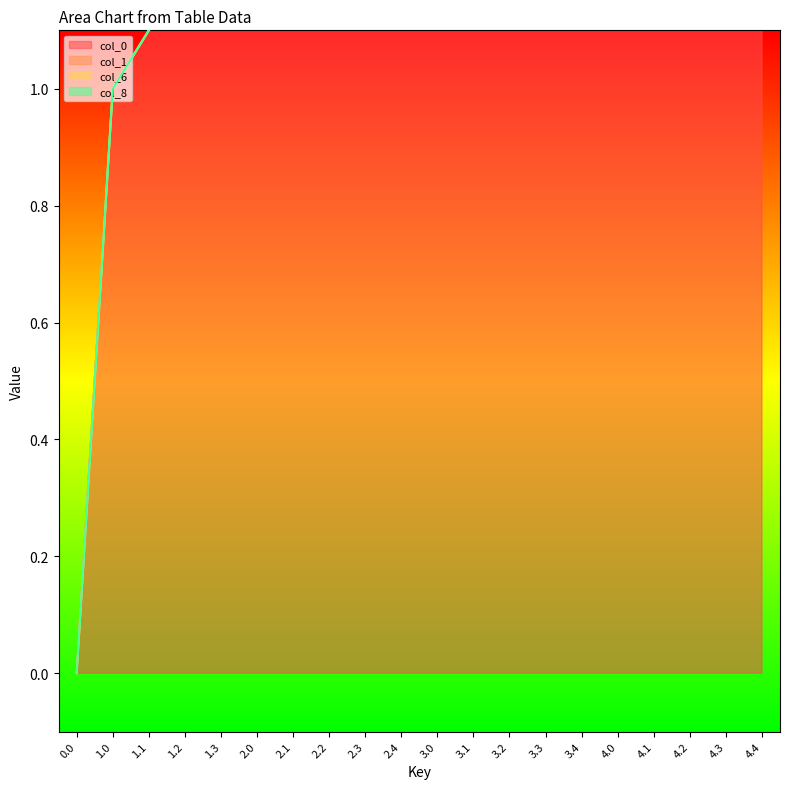

Rank the categories by col_1 value from lowest to highest.

0.0, 1.0, 1.1, 1.2, 1.3, 3.0, 3.1, 4.0, 4.1, 2.0, 2.1, 2.3, 2.2, 3.2, 3.3, 4.2, 4.3, 2.4, 3.4, 4.4